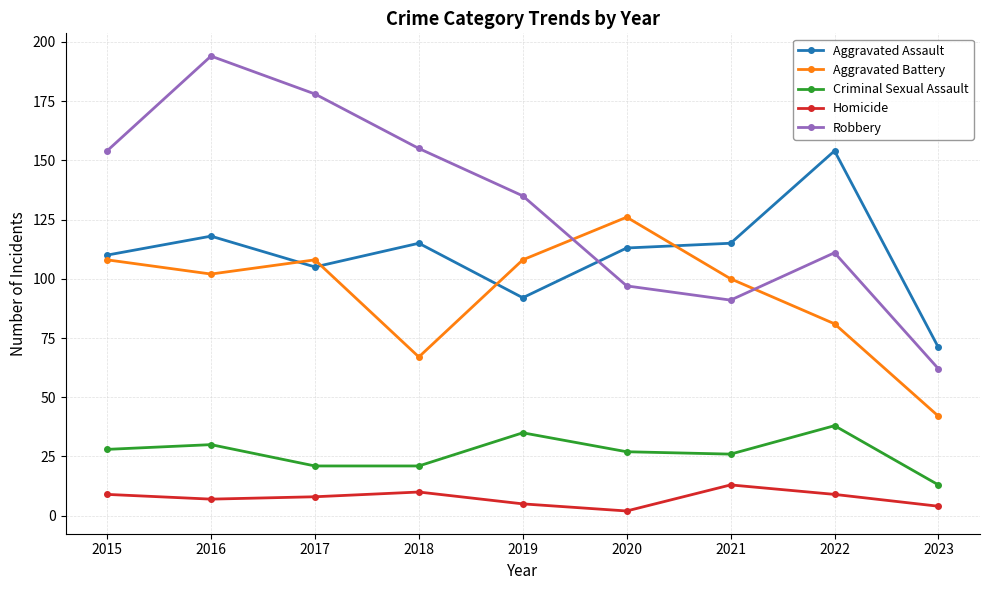

Is it true that Homicide equals 9 at 2022?

True